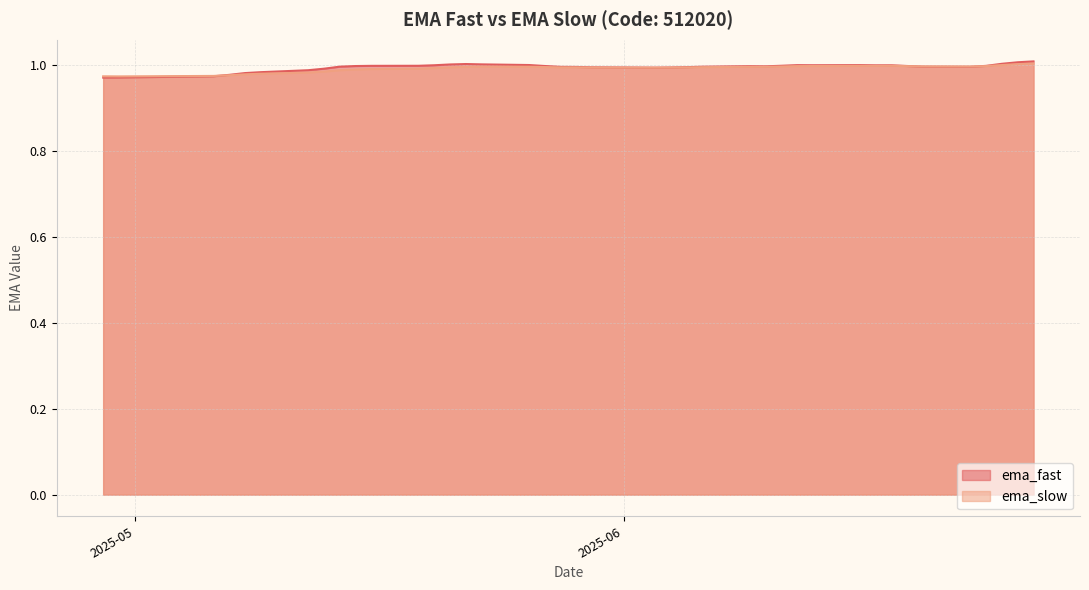

At which label is ema_fast closest to 0?

2025-04-29